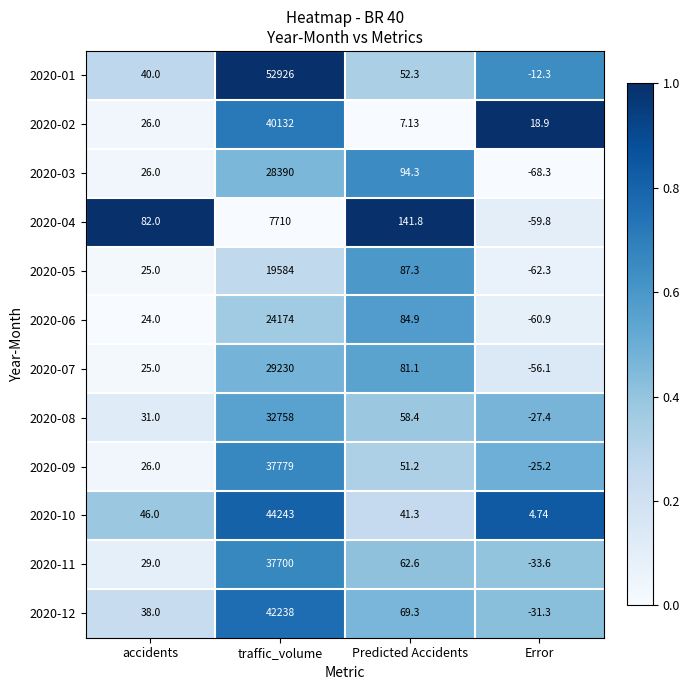

At which label does 2020-12 reach its minimum?

Error